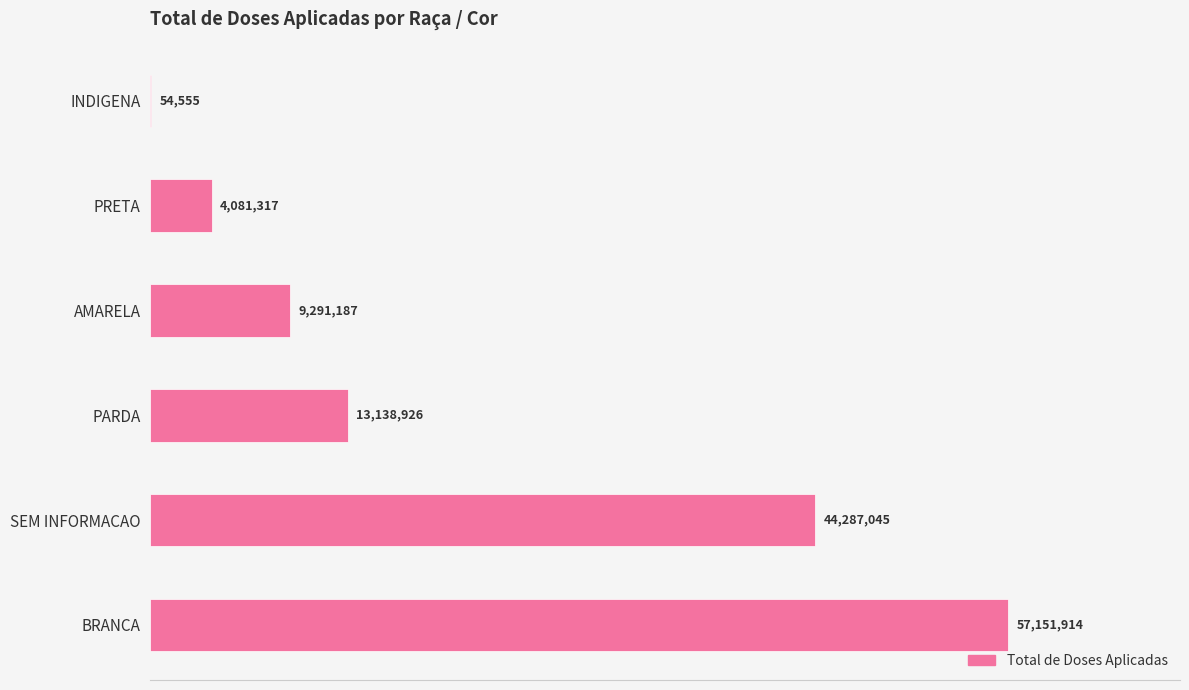

Are the bars horizontal?

Yes